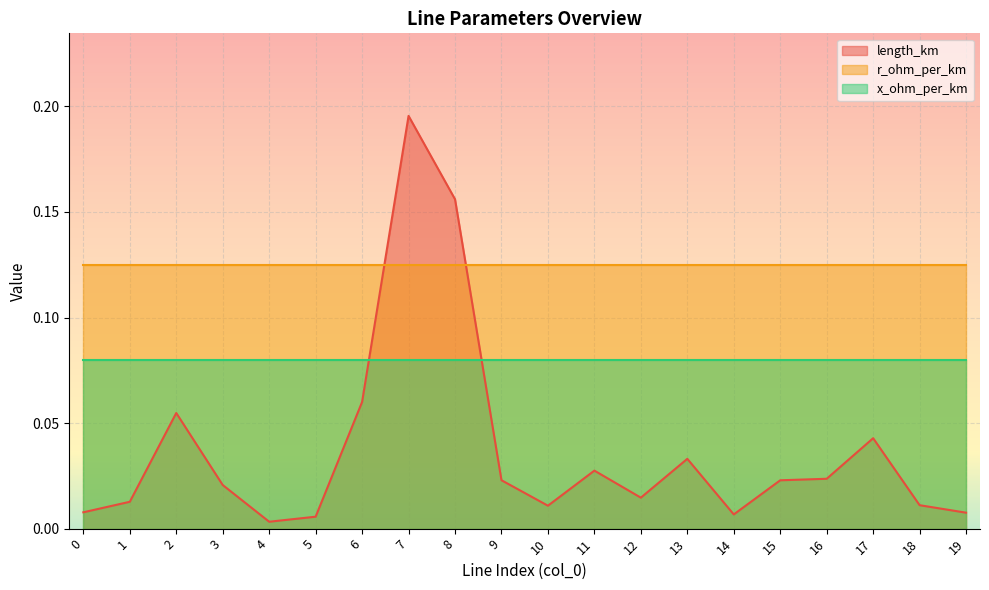

At which category is the sum across all series the highest?

7